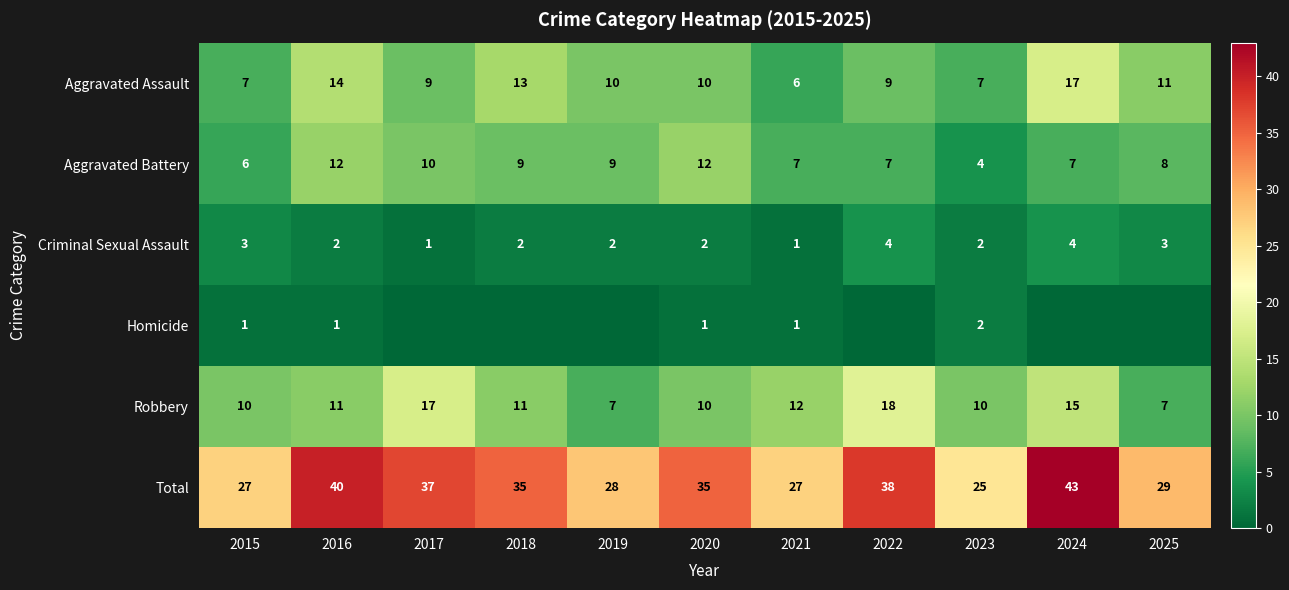

At how many categories does at least one series exceed 17?

11